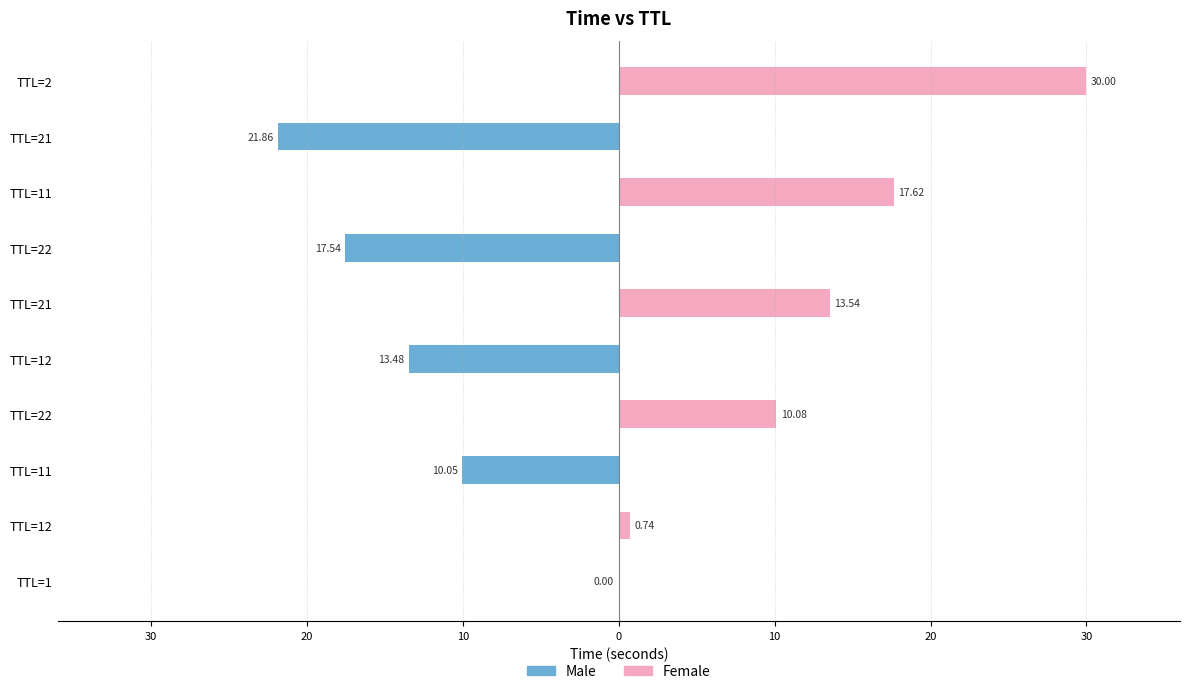

At how many categories does at least one series exceed -13?

10